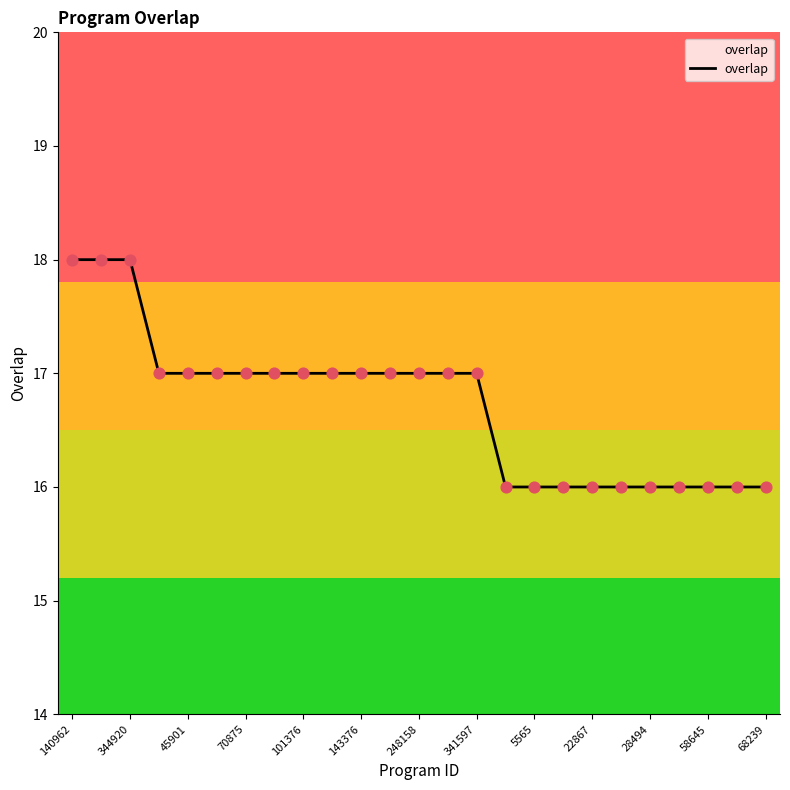

What is the greatest value displayed?

18